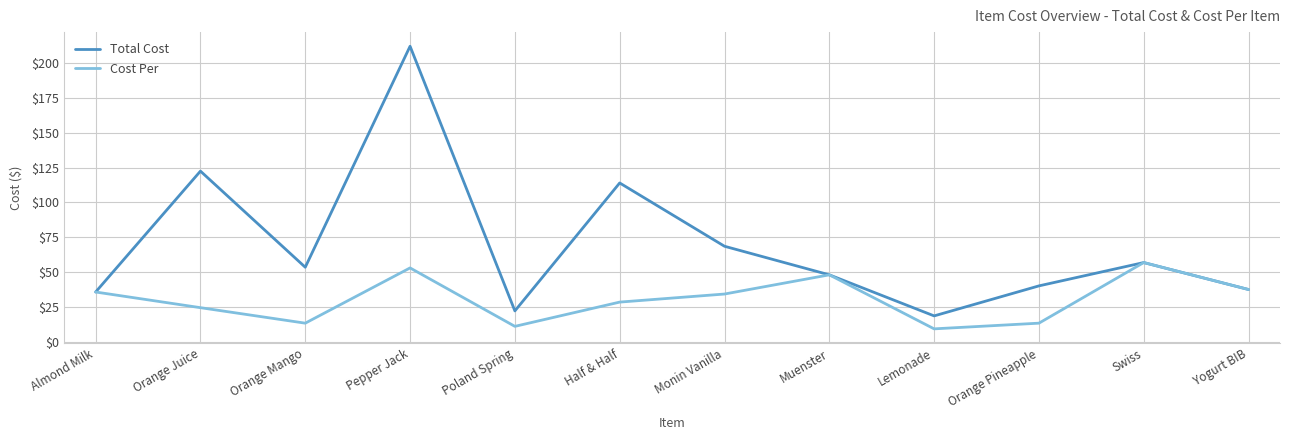

What is the difference between the second highest and second lowest values in the Total Cost series?

100.3